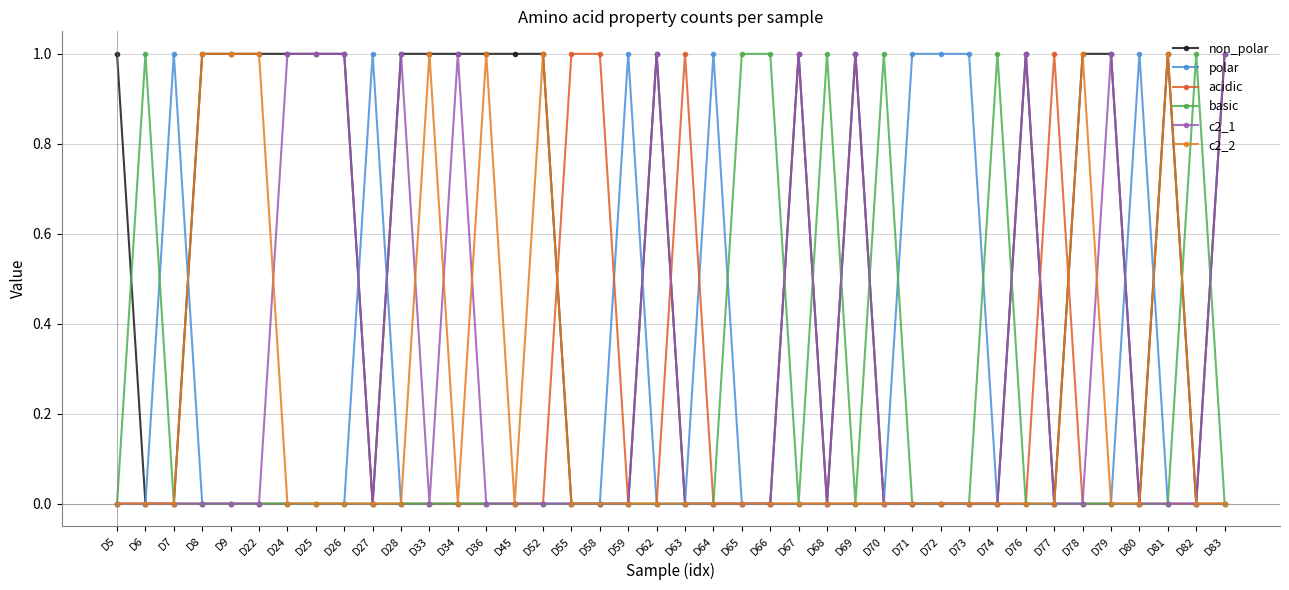

Where is the first local maximum for c2_1?

D28